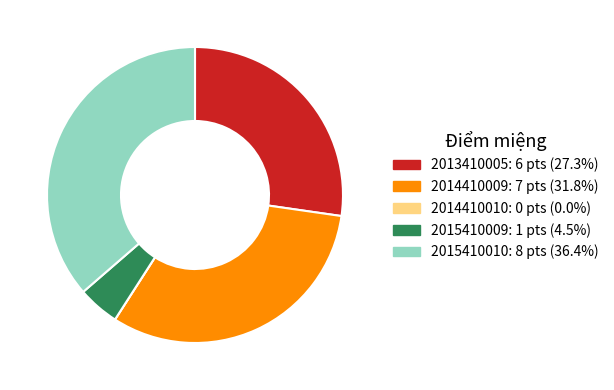

Is 2013410005 the majority of the pie?

No